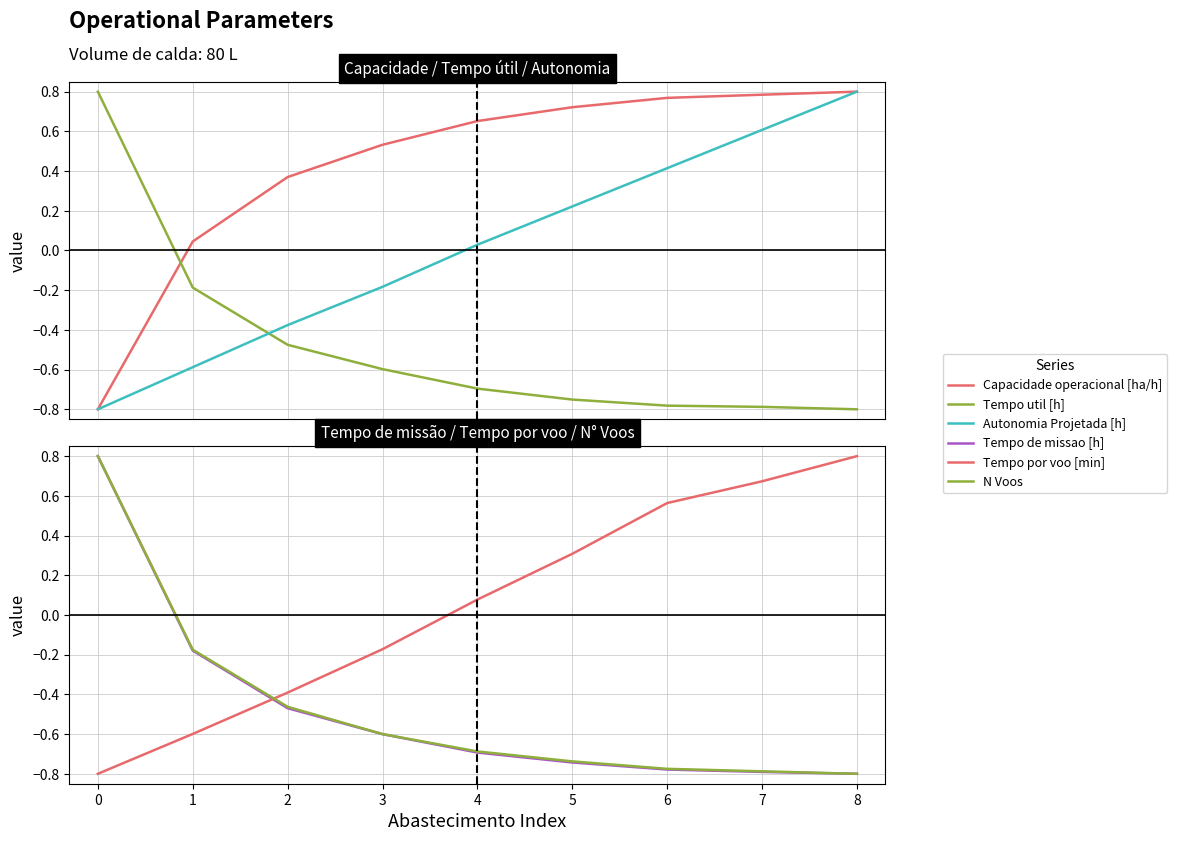

The value of Autonomia Projetada [h] at 0 is -0.6. True or false?

False